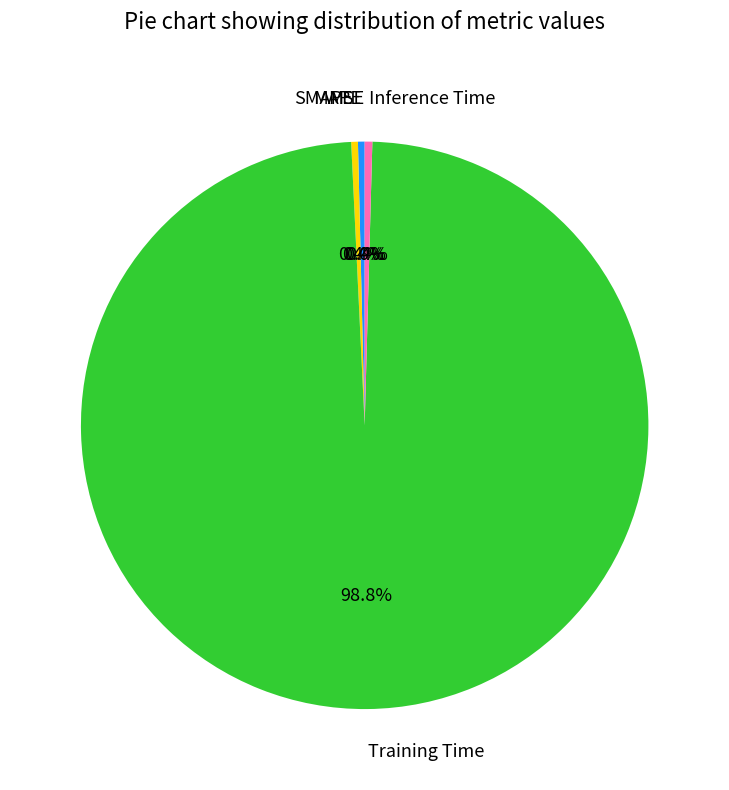

What portion of the pie excludes Inference Time?

99.6%